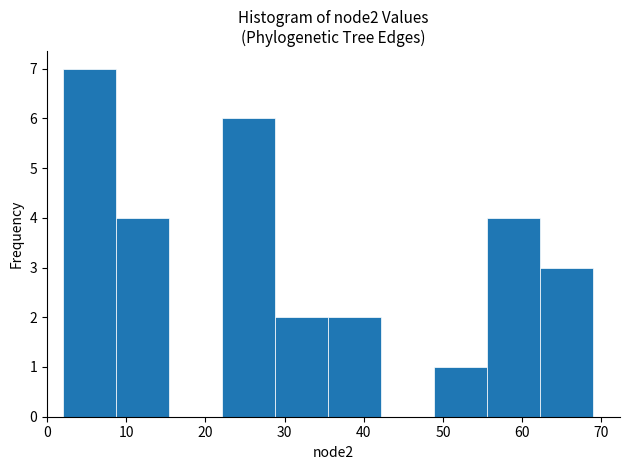

How tall is the bar that spans 2.0 to 8.7 on the x-axis? Neither the bar edges nor the heights are printed on the chart, so give them approximately, as read against the axes.

7